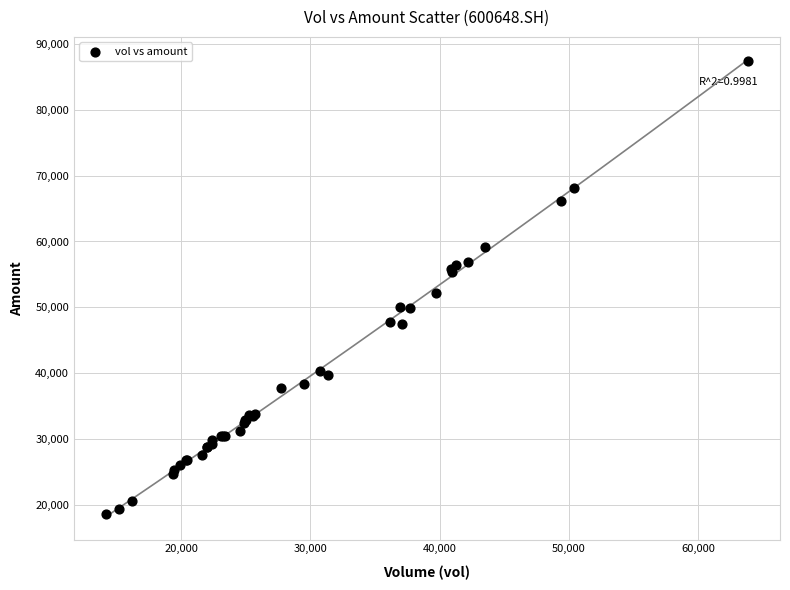

What Y value in the scatter plot is closest to 53018?

52217.1